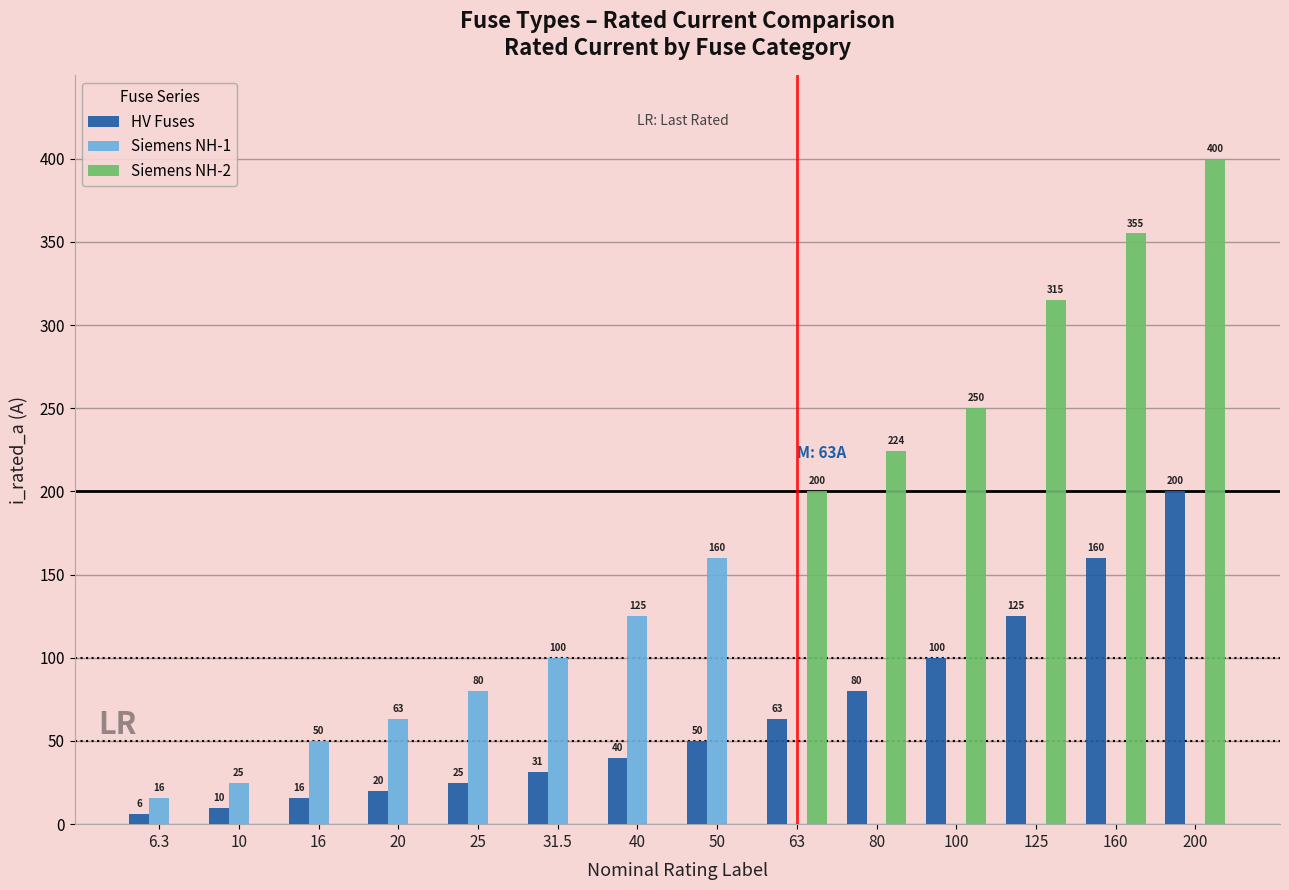

What is the spread (max minus min) of values at 80?

224.0